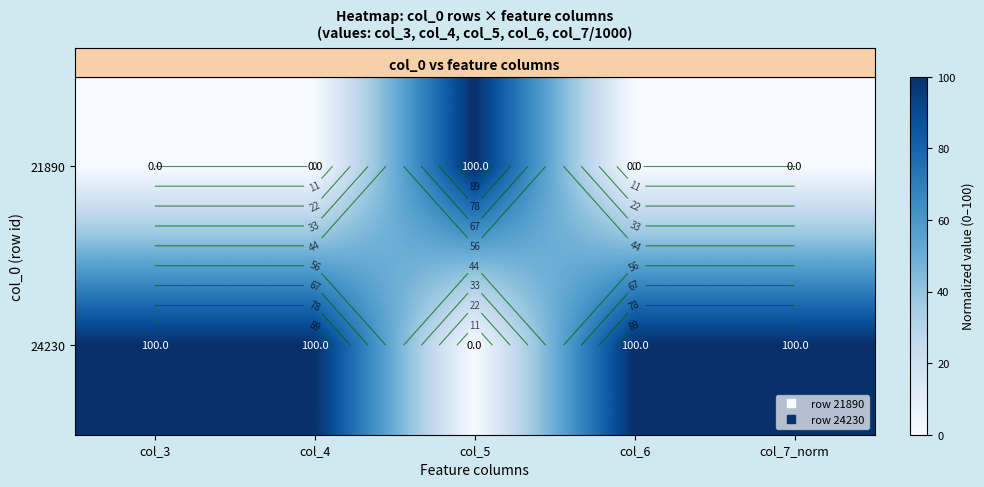

Where is row_0 nearest to the value 50?

col_3